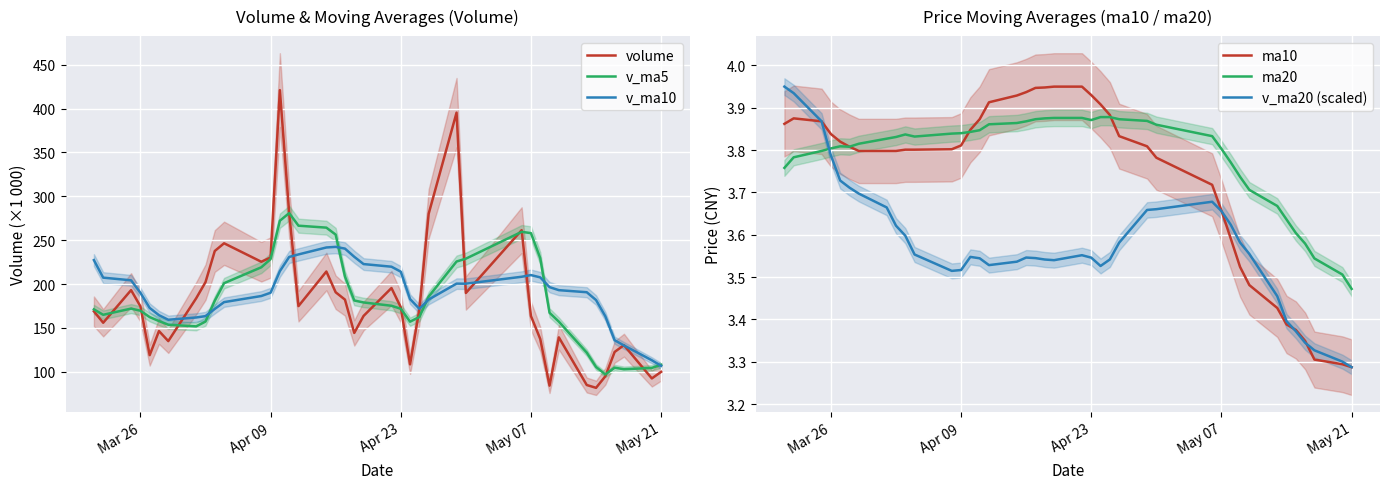

In ma10, how many points are higher than both neighbors (excluding endpoints)?

1